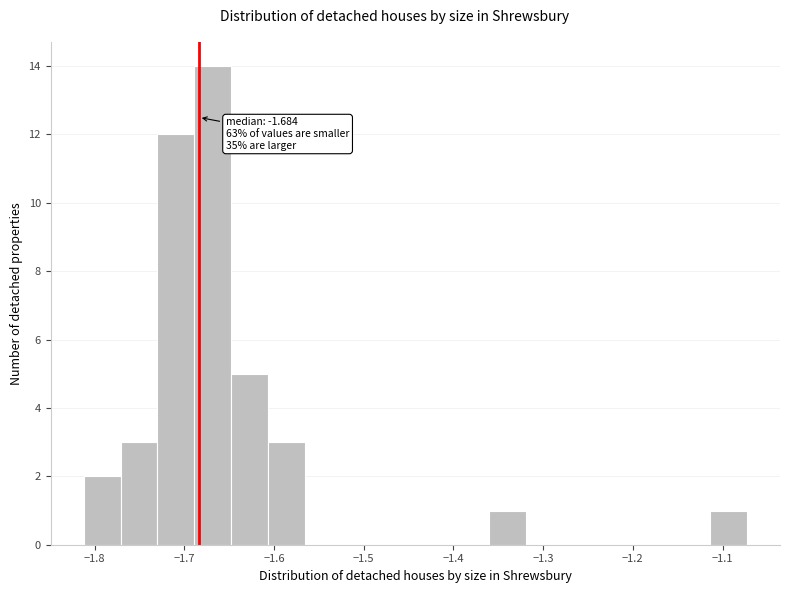

Which range on the x-axis has the tallest bar?

-1.69 to -1.65